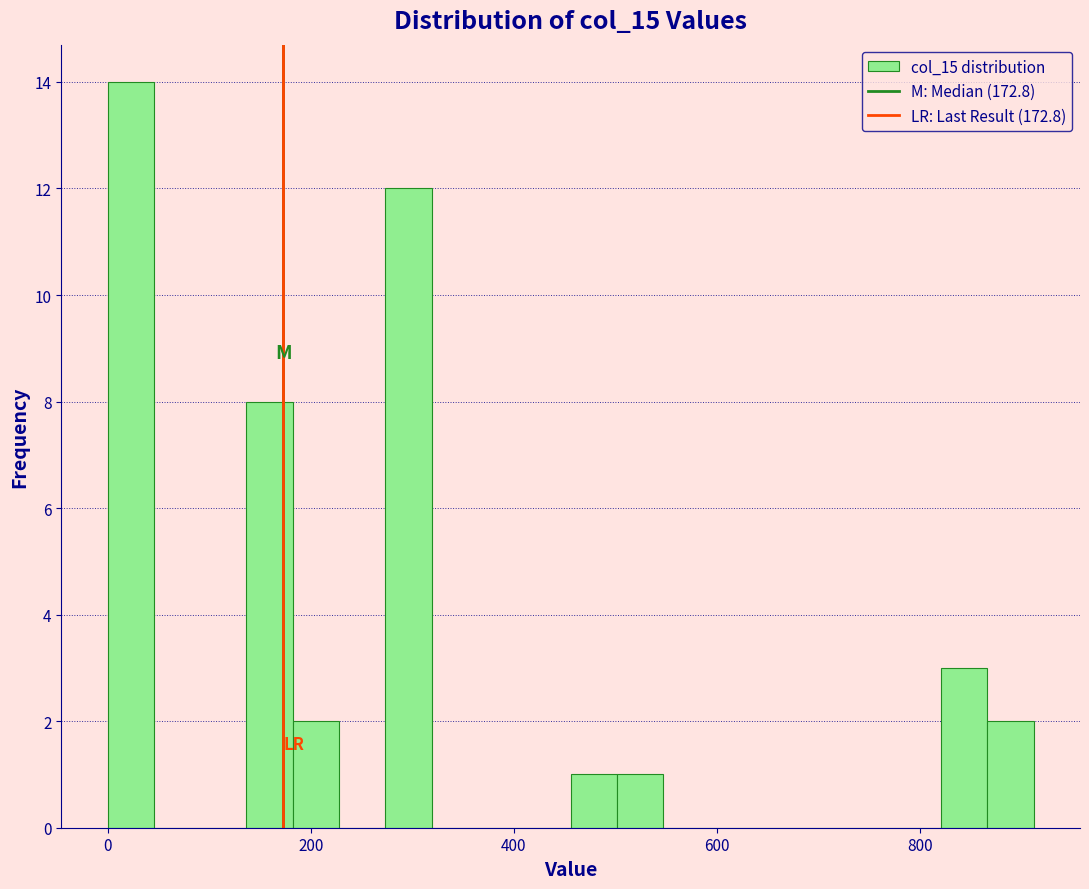

Around what value on the x-axis is the tallest bar? Give the approximate position of its centre, as read against the axis.

20